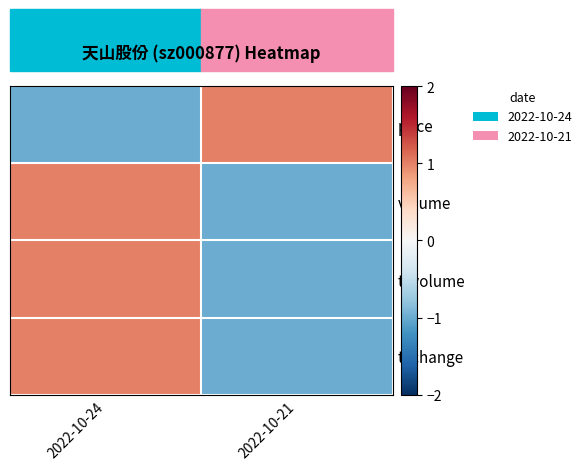

Reading left to right, what are all the values shown in this chart?

price: 2022-10-24=-1.0	2022-10-21=1.0
volume: 2022-10-24=1.0	2022-10-21=-1.0
t_volume: 2022-10-24=1.0	2022-10-21=-1.0
t_change: 2022-10-24=1.0	2022-10-21=-1.0